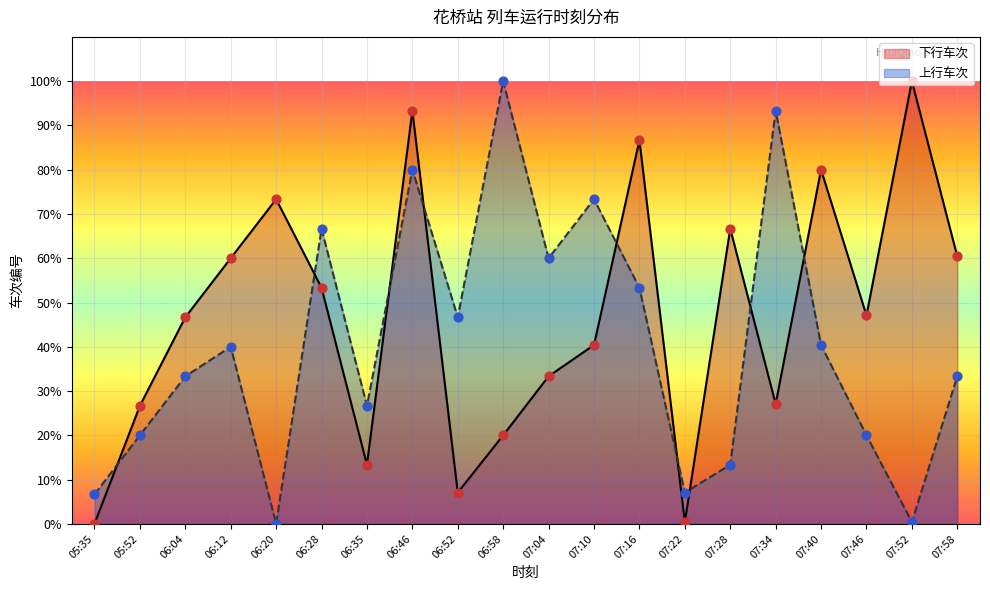

Which series has the largest Y range (max minus min)?

下行车次